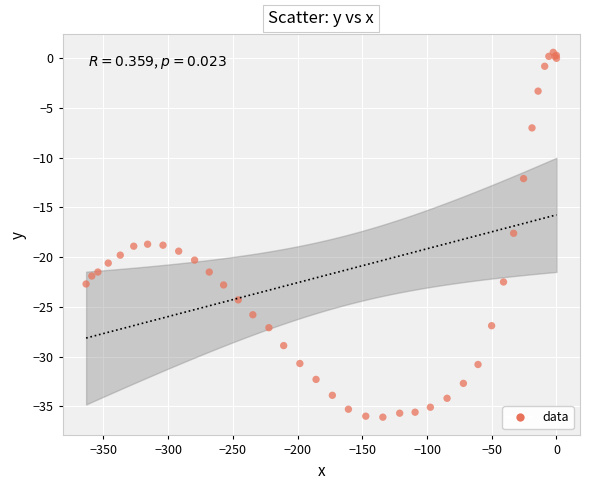

What Y value in the scatter plot is closest to -17?

-17.6